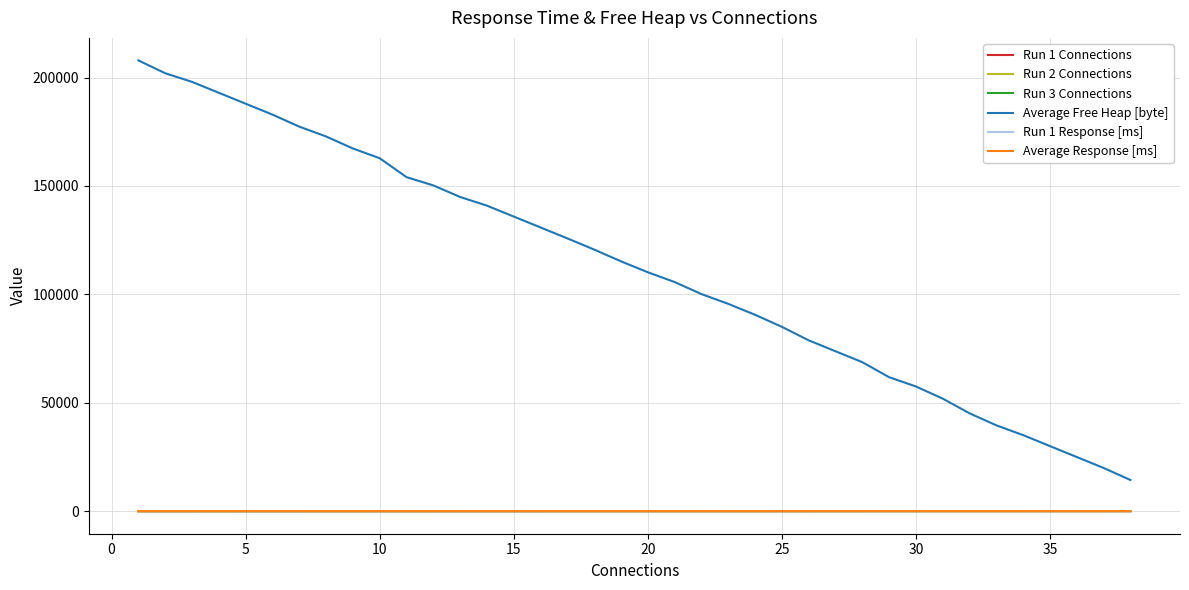

Between which two adjacent categories do Run 3 Connections and Average Response [ms] first intersect?

25 and 30